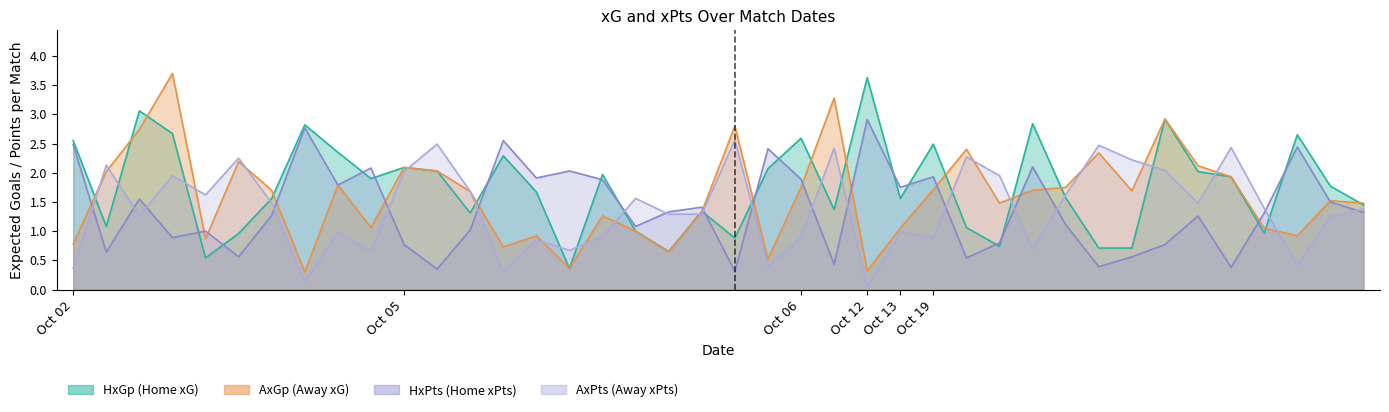

What is the maximum value shown in the chart?

3.7